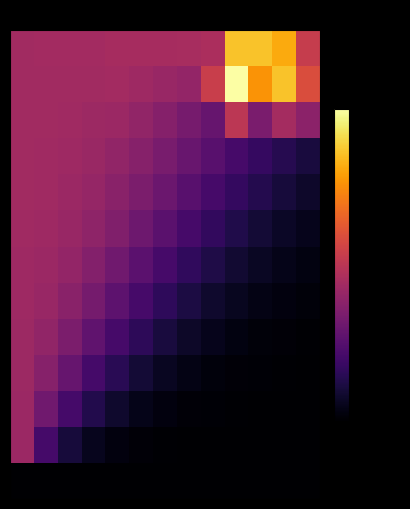

At which category does the chart reach its peak across all series?

9